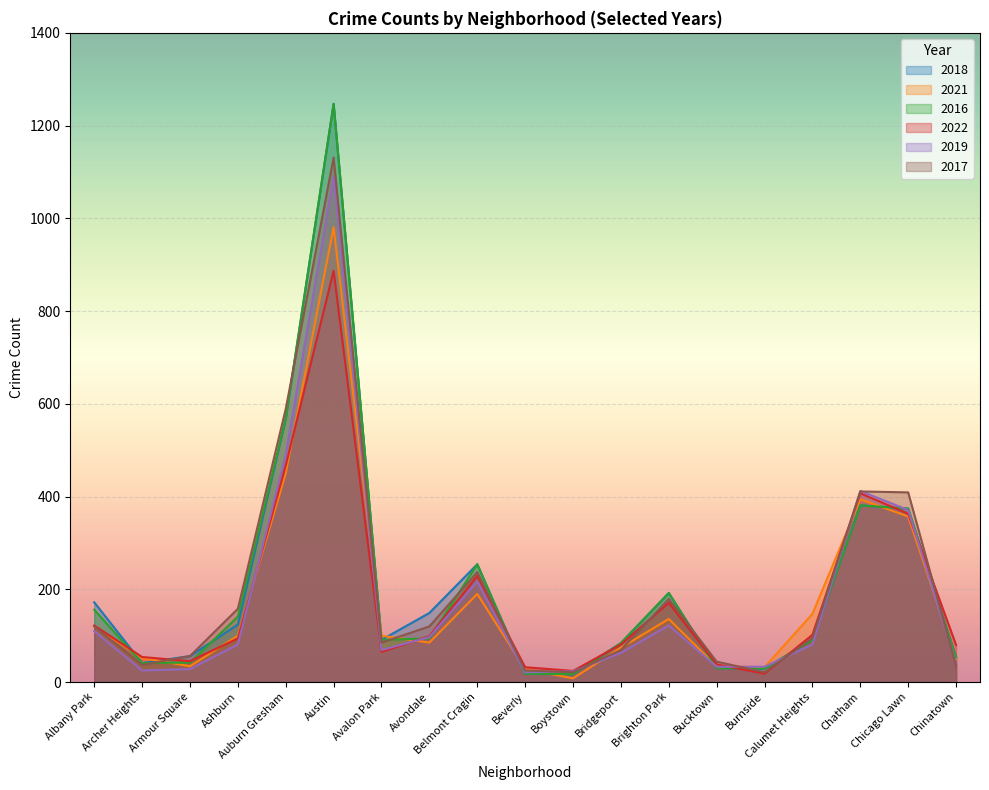

Does the chart display data point markers on the line(s)?

No